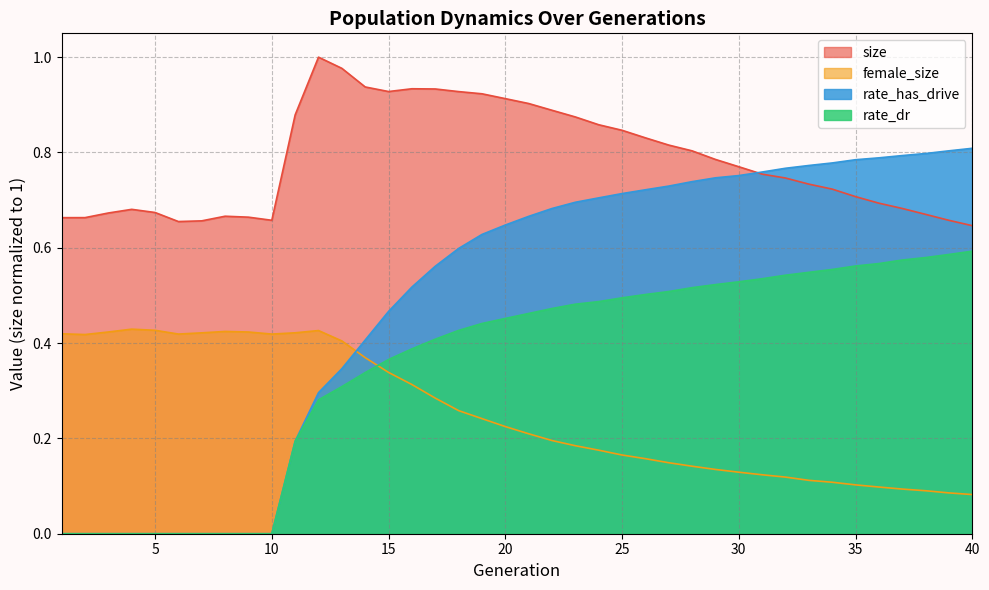

What is the lowest value of the size series?

0.6